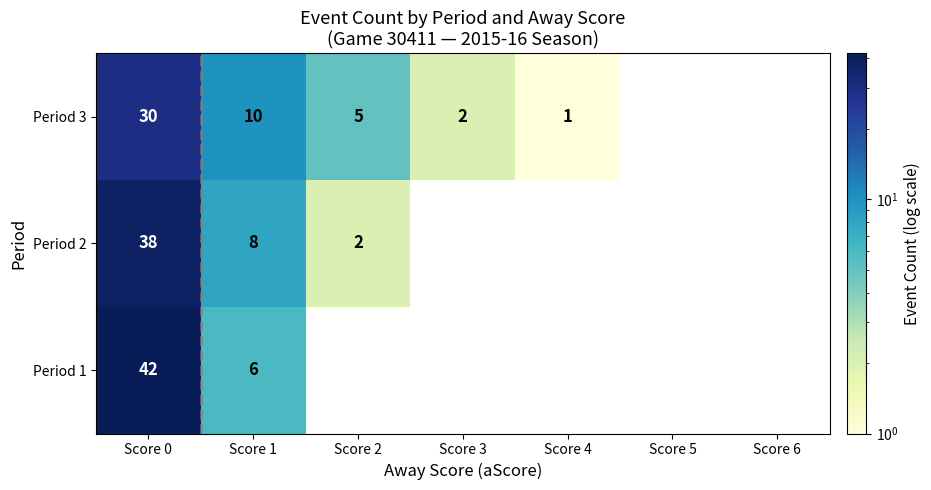

Is it true that Period 3 equals 3 at Score 3?

False